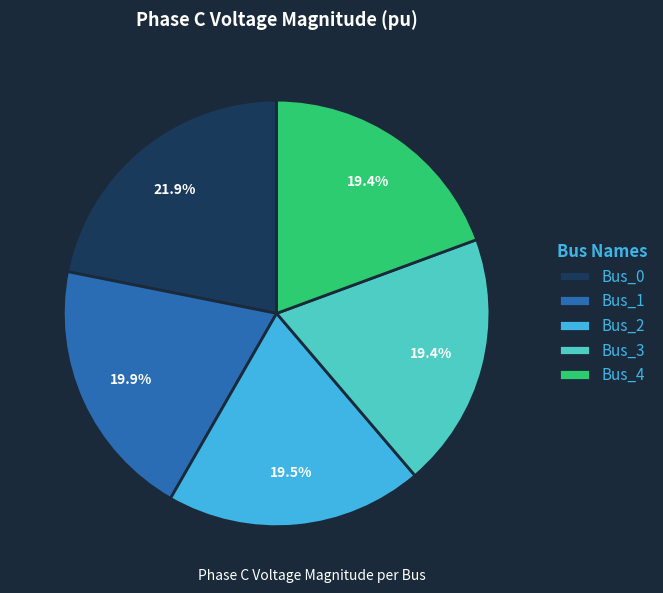

Which has a higher value, Bus_2 or Bus_0?

Bus_0